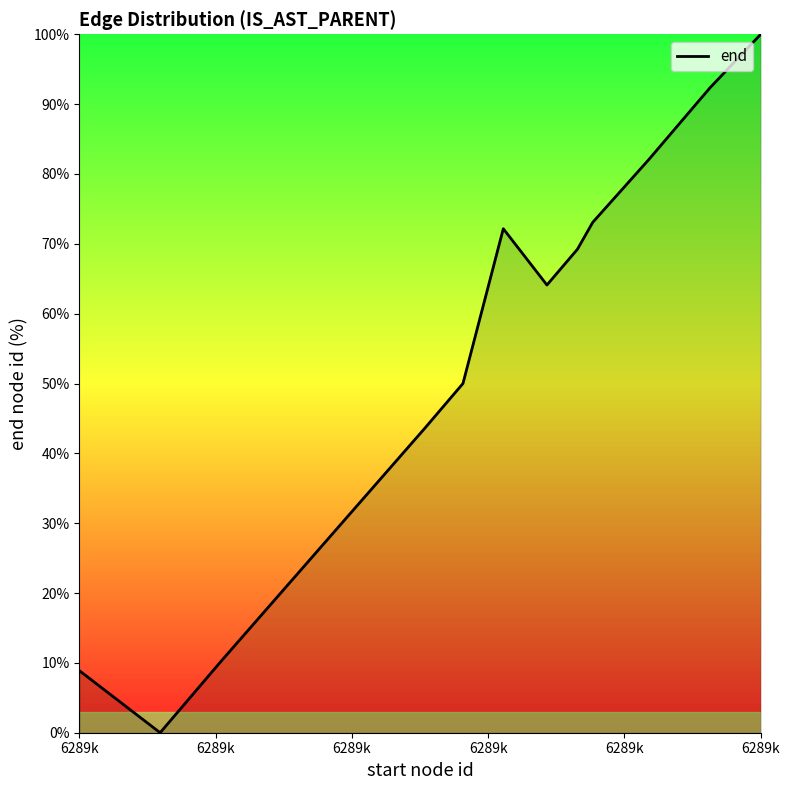

What is the difference between the maximum and minimum values?

100.0